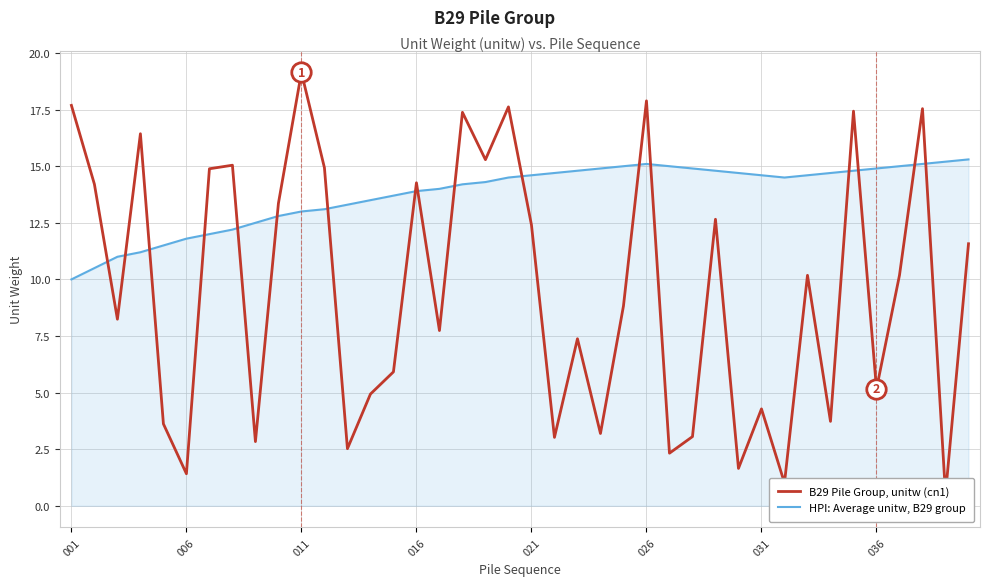

Is it true that HPI: Average unitw, B29 group equals 4.3 at 016?

False